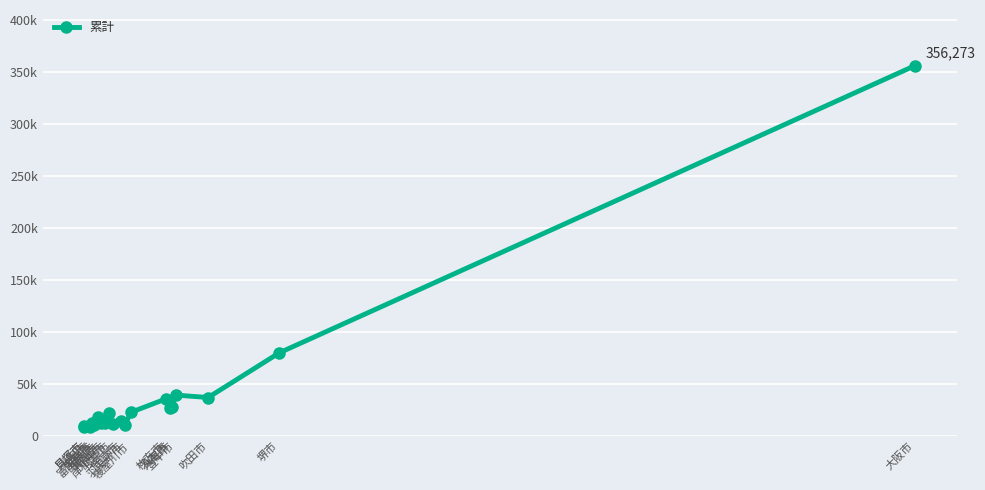

Read the value at 箕面市, to the nearest 100.

12800